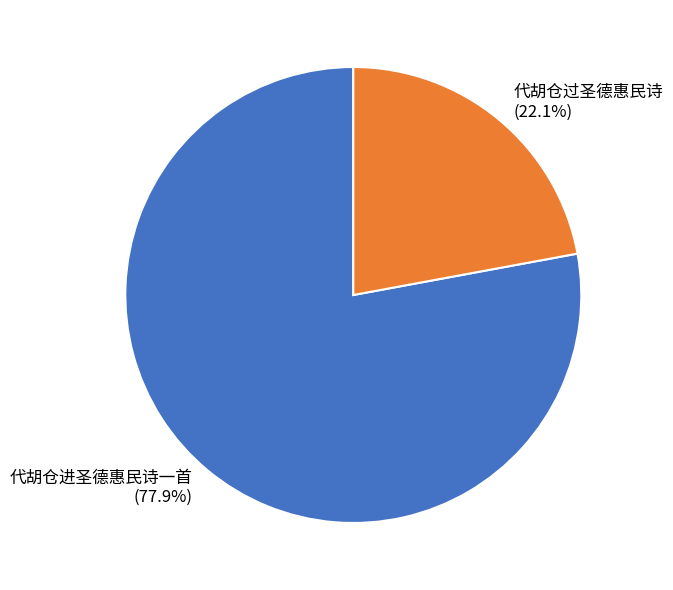

Rank the categories by value from lowest to highest.

代胡仓过圣德惠民诗, 代胡仓进圣德惠民诗一首